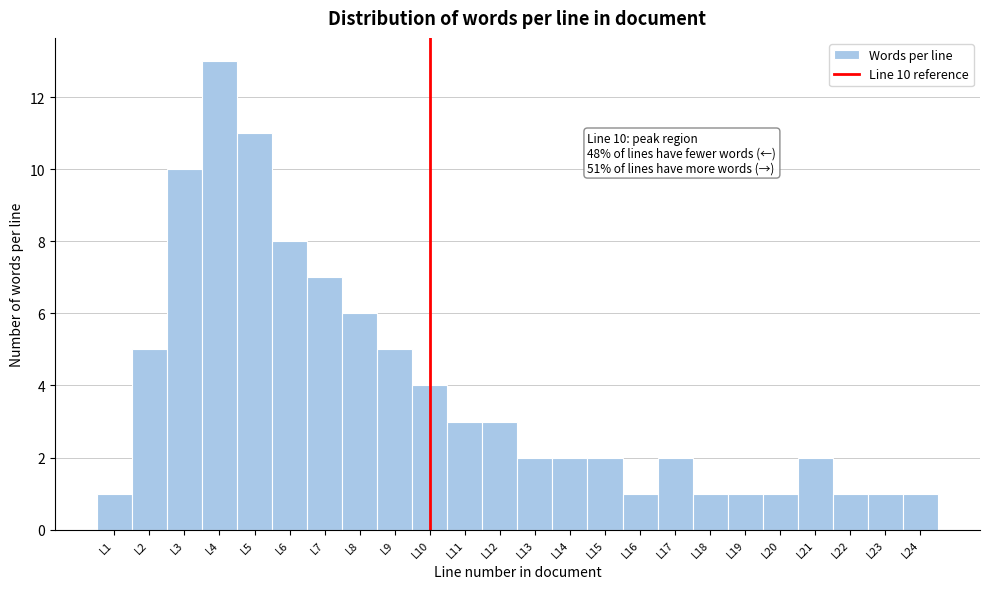

Over which range of the x-axis is the bar tallest?

3.5 to 4.5